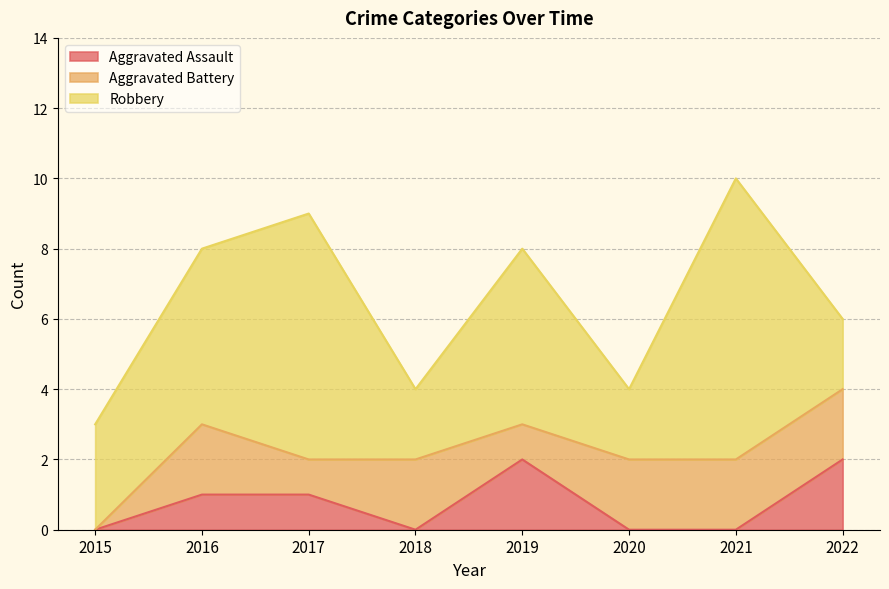

The Robbery series shows 2 at 2018. True or false?

True